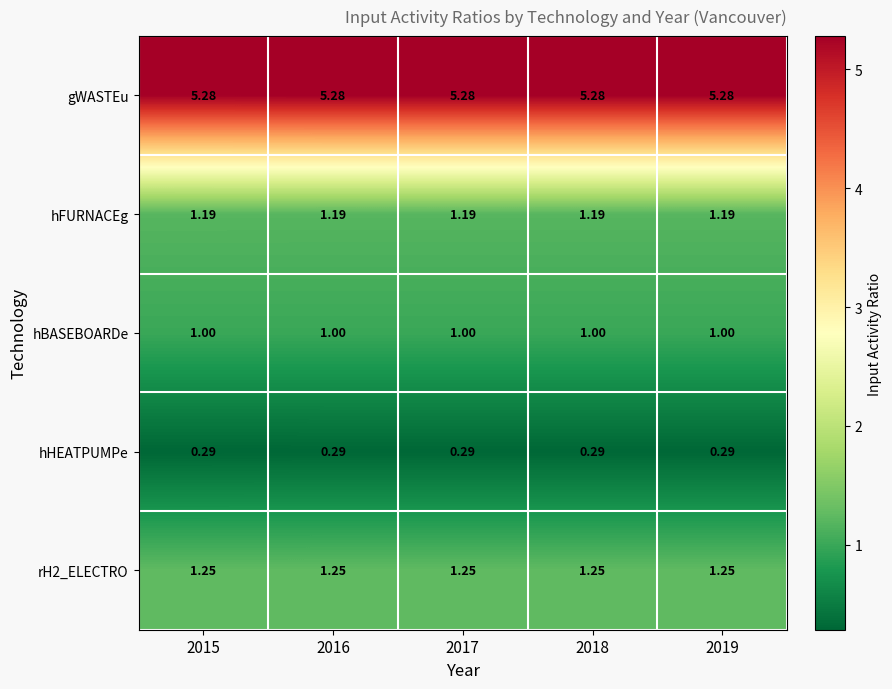

Which series has the largest total across all categories?

gWASTEu